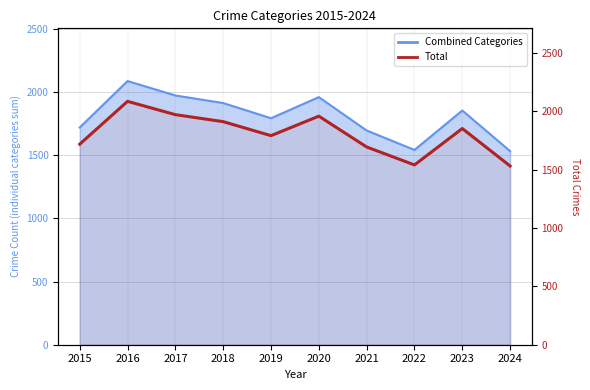

True or false: Total and Combined Categories cross at least once.

False